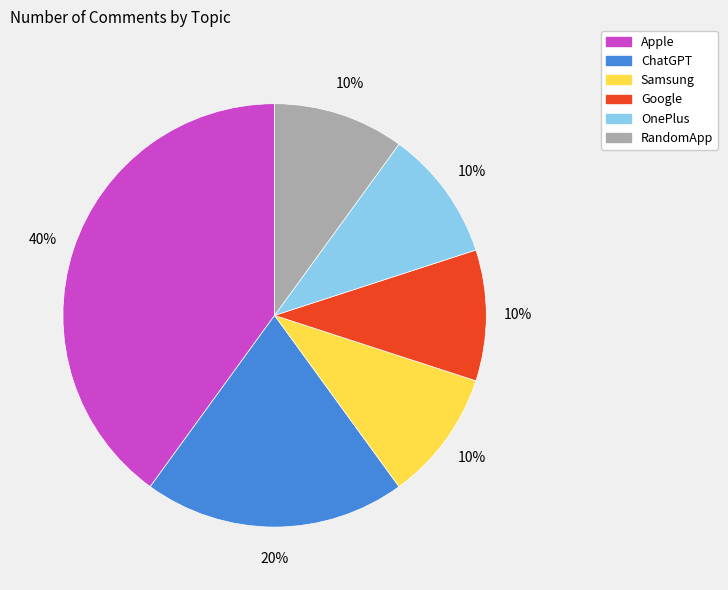

Does OnePlus account for over 50% of the chart?

No